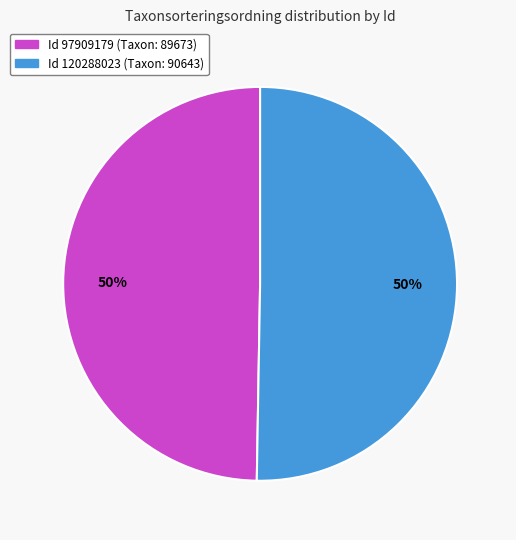

To the nearest percent, what is the average slice percentage?

50%